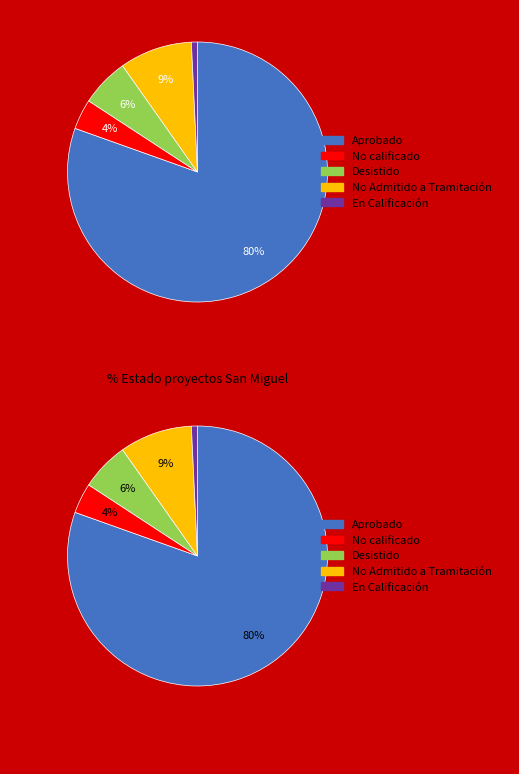

What is the largest slice in the pie chart?

Aprobado